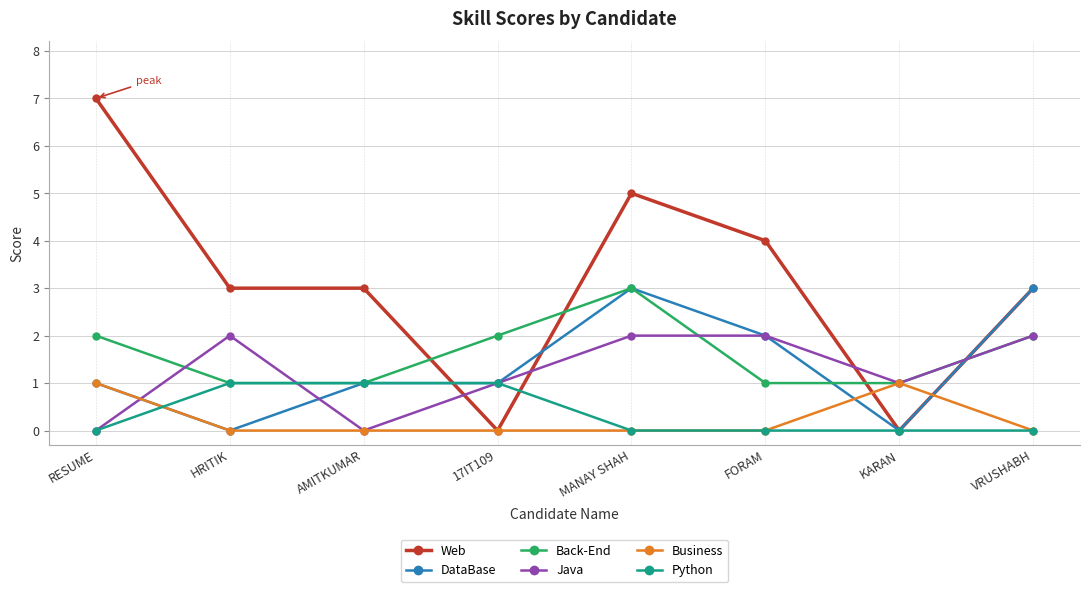

True or false: Web has more than 0 interior local peaks.

True